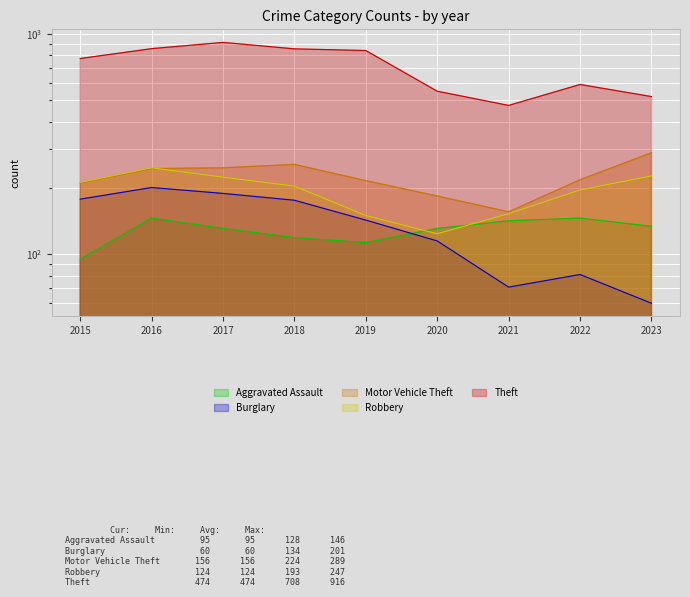

Reading left to right, list all the values displayed in this chart.

Aggravated Assault: 95	146	131	119	113	131	142	146	134
Burglary: 178	201	189	176	143	115	71	81	60
Motor Vehicle Theft: 211	245	247	256	216	184	156	218	289
Robbery: 212	247	224	204	150	124	153	196	227
Theft: 774	858	916	856	841	550	474	590	520